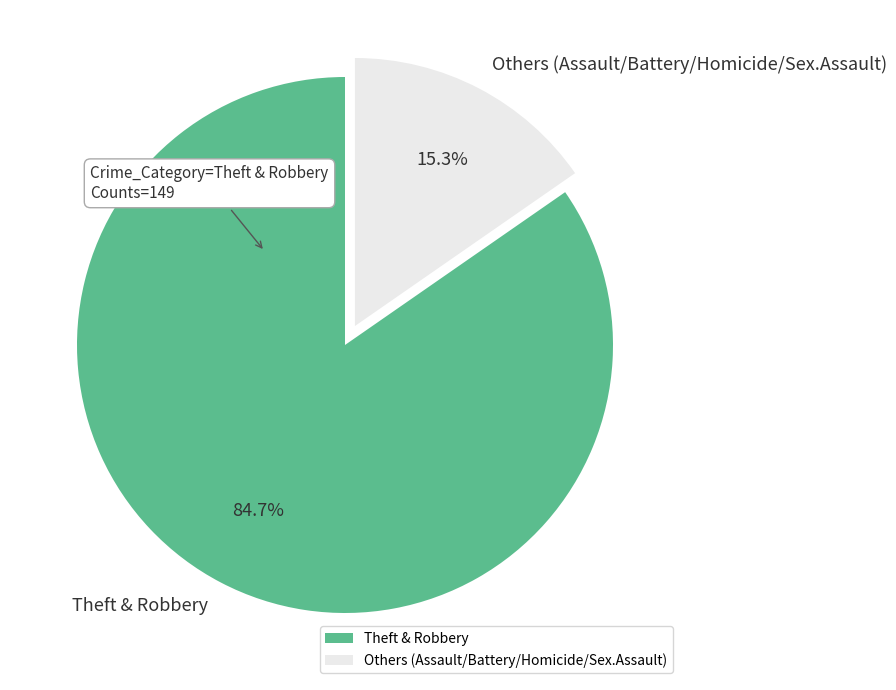

Rank the categories by value from highest to lowest.

Theft & Robbery, Others (Assault/Battery/Homicide/Sex.Assault)